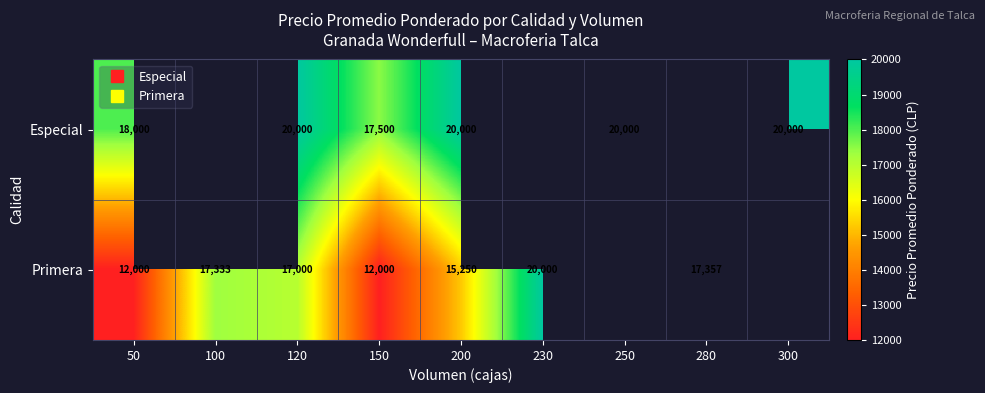

Read the Primera value at 120.

17000.0